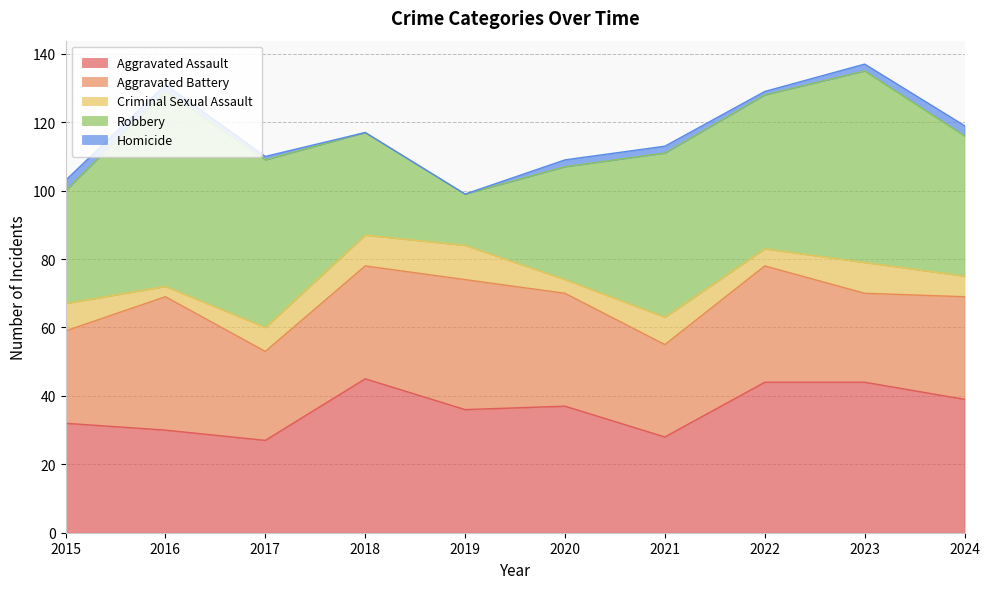

What is the difference between the maximum and second lowest values in the Aggravated Assault series?

17